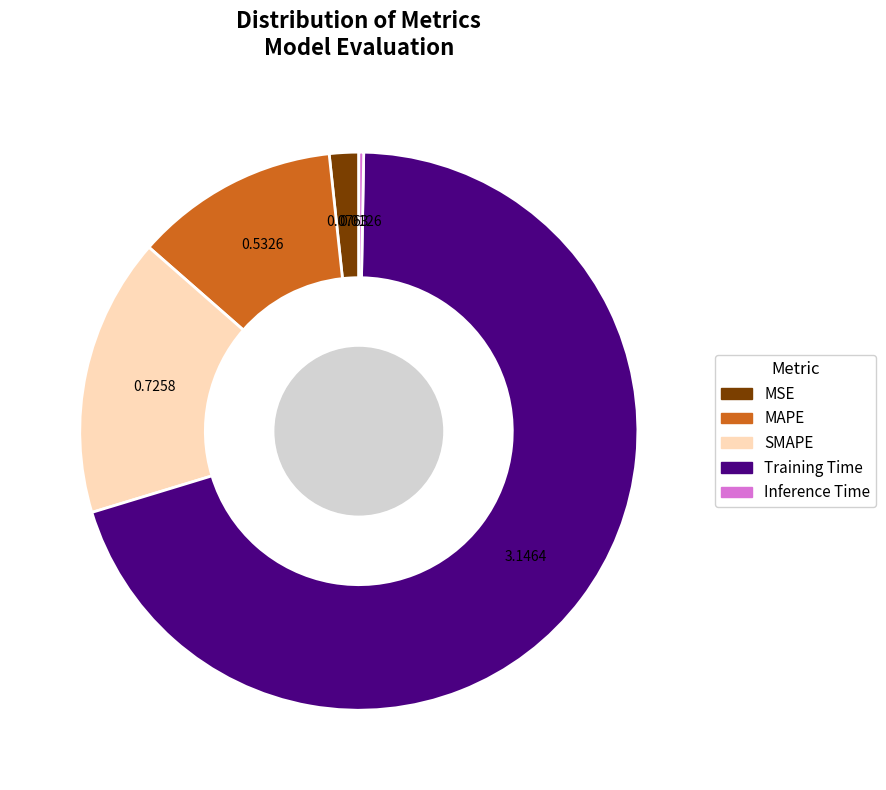

Rank the categories by value from highest to lowest.

Training Time, SMAPE, MAPE, MSE, Inference Time